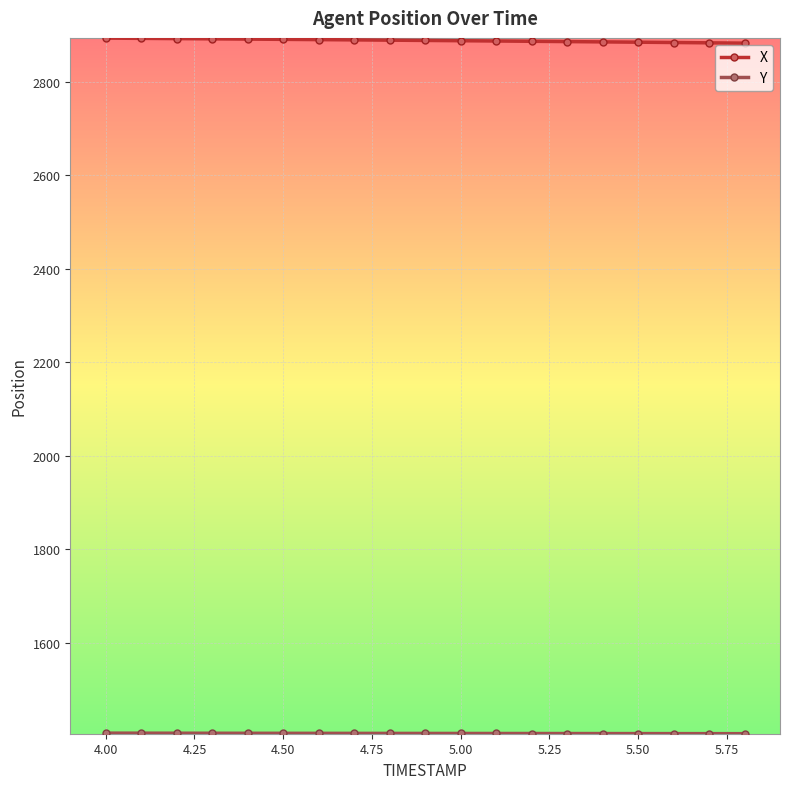

What is the sum of all X values?

54885.8